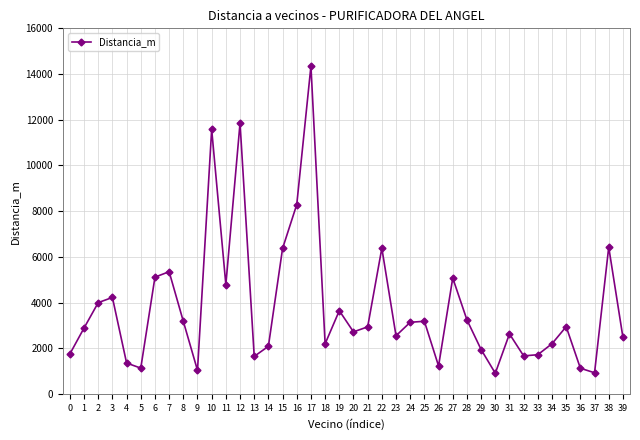

How many values exceed 2940?

20